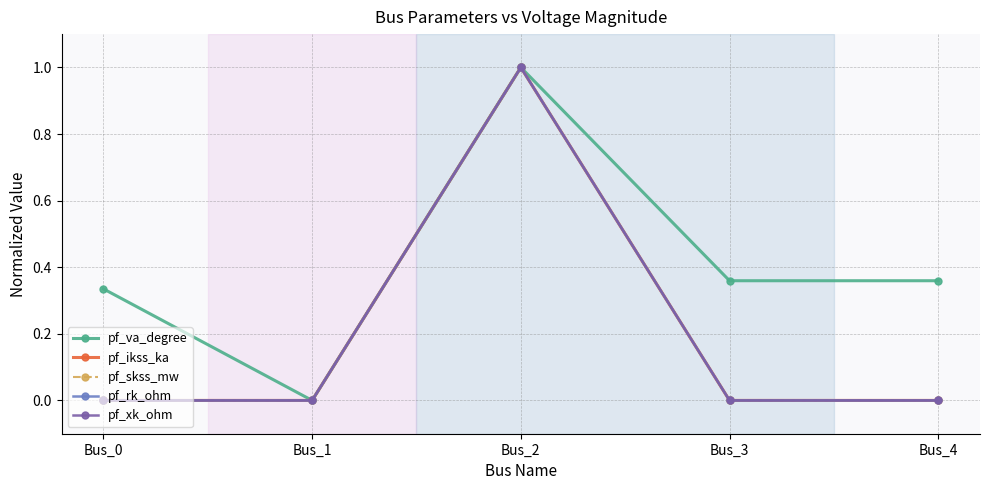

Does the chart have visible grid lines?

Yes